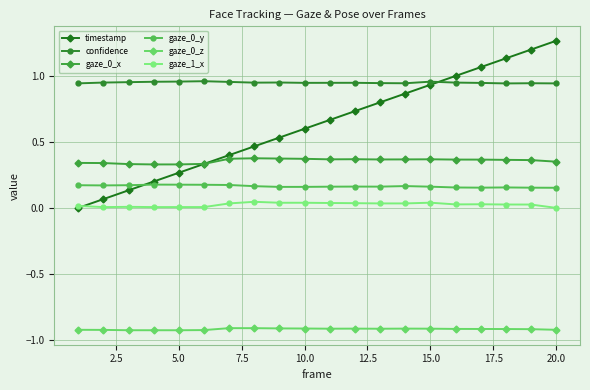

True or false: gaze_0_z and confidence intersect in this chart.

False